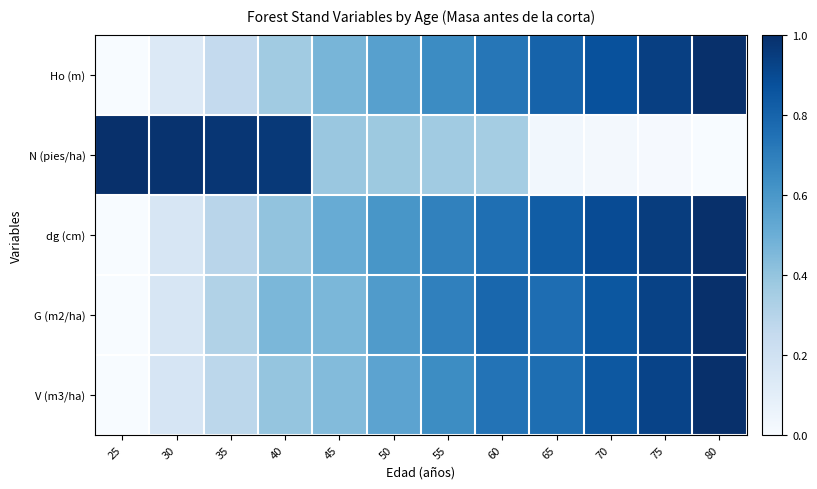

What is the total value across all series at 40?

2.6